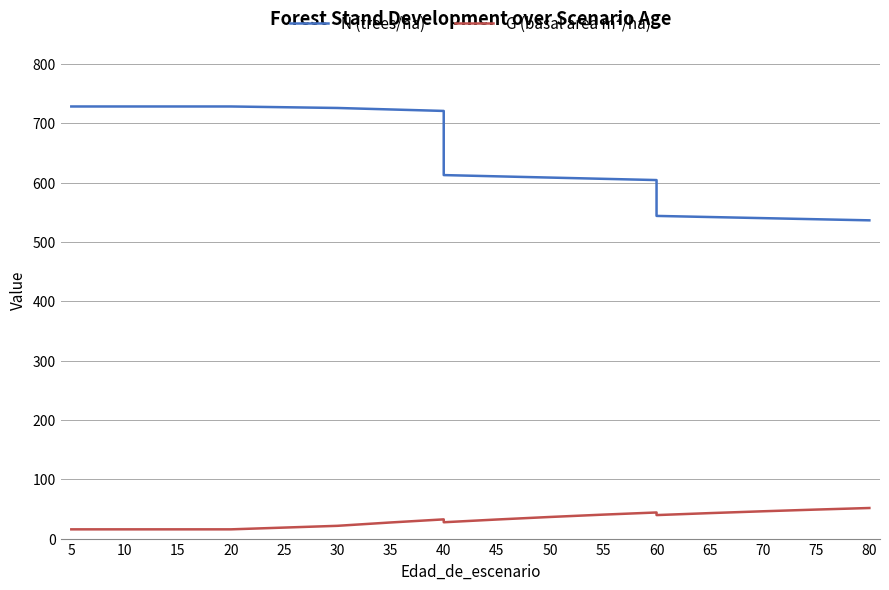

True or false: G (basal area m²/ha) and N (trees/ha) cross at least once.

False